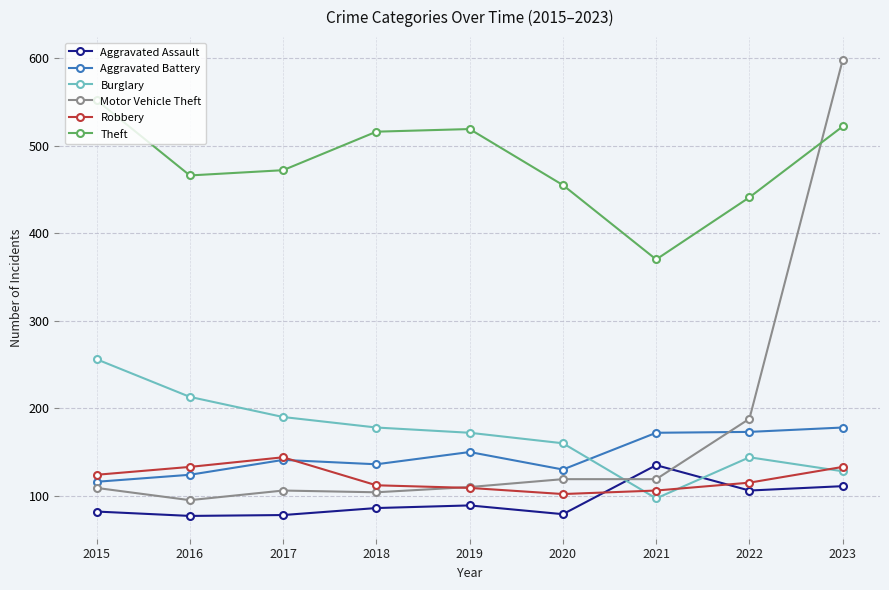

What is the difference between the maximum and minimum values in the Aggravated Assault series?

58